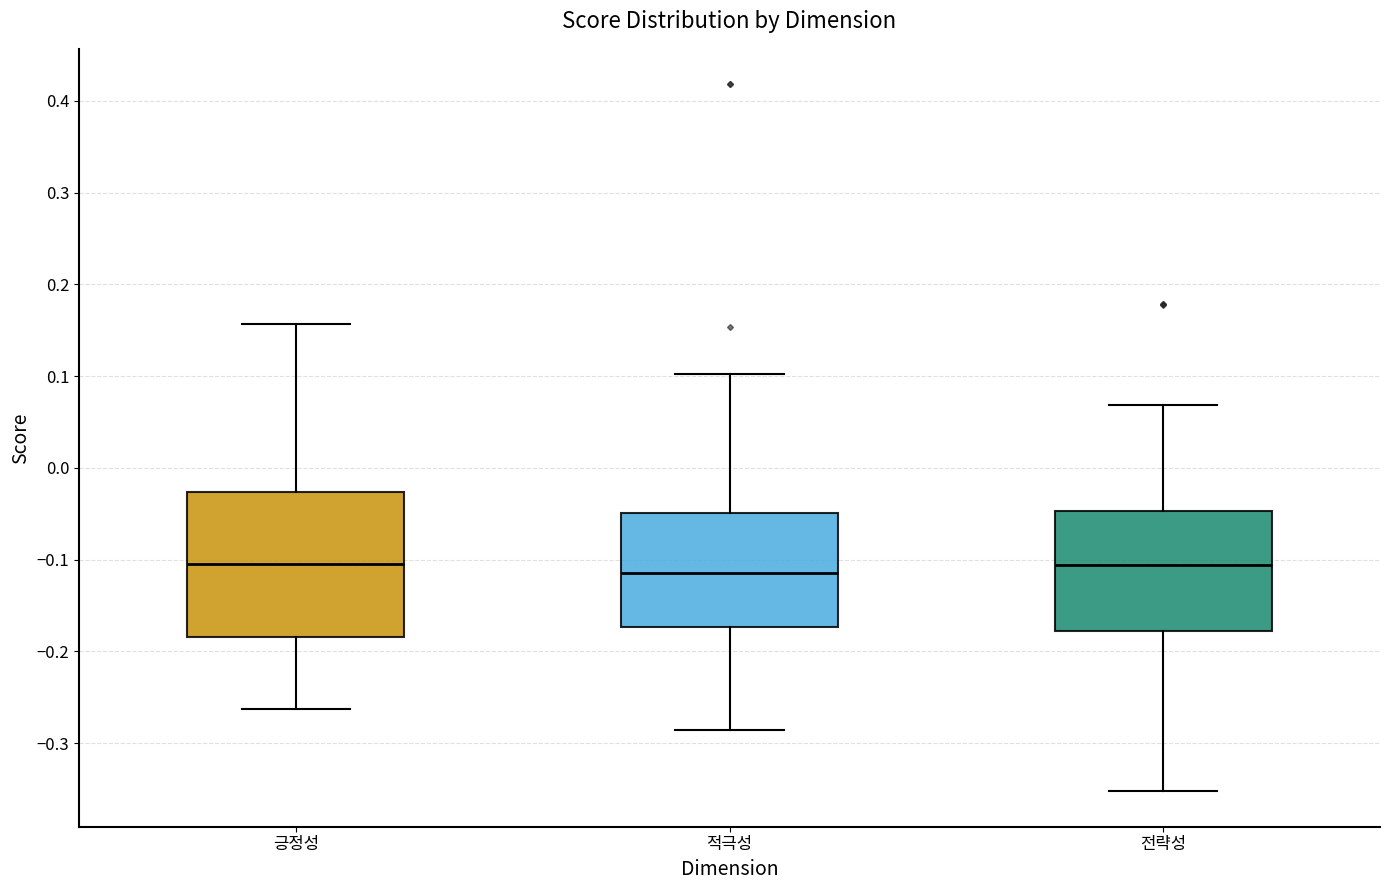

Comparing the boxes themselves (not the whiskers), which one is the tallest?

긍정성